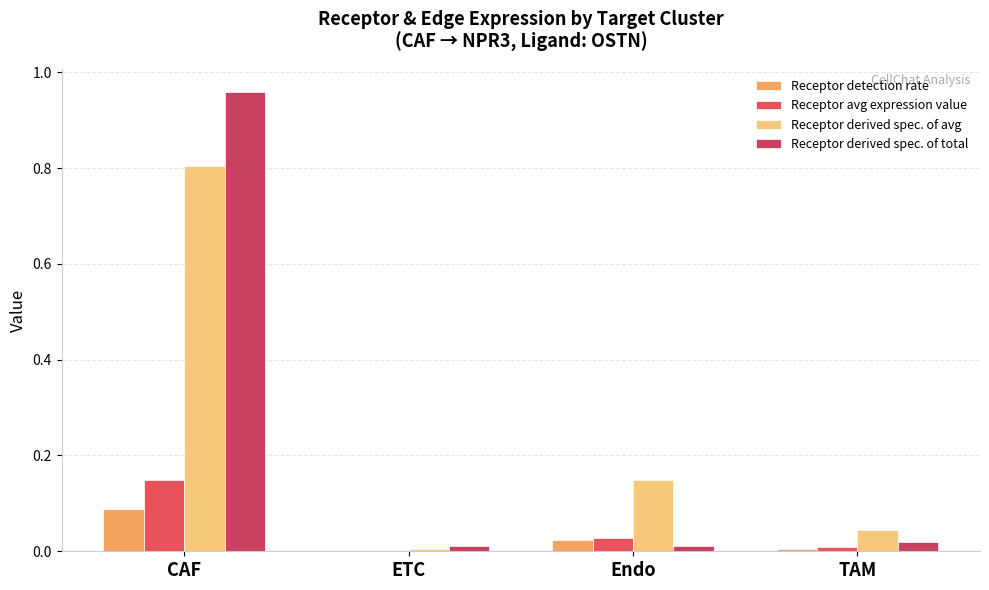

What are all the series names shown in the legend?

Receptor detection rate, Receptor avg expression value, Receptor derived spec. of avg, Receptor derived spec. of total